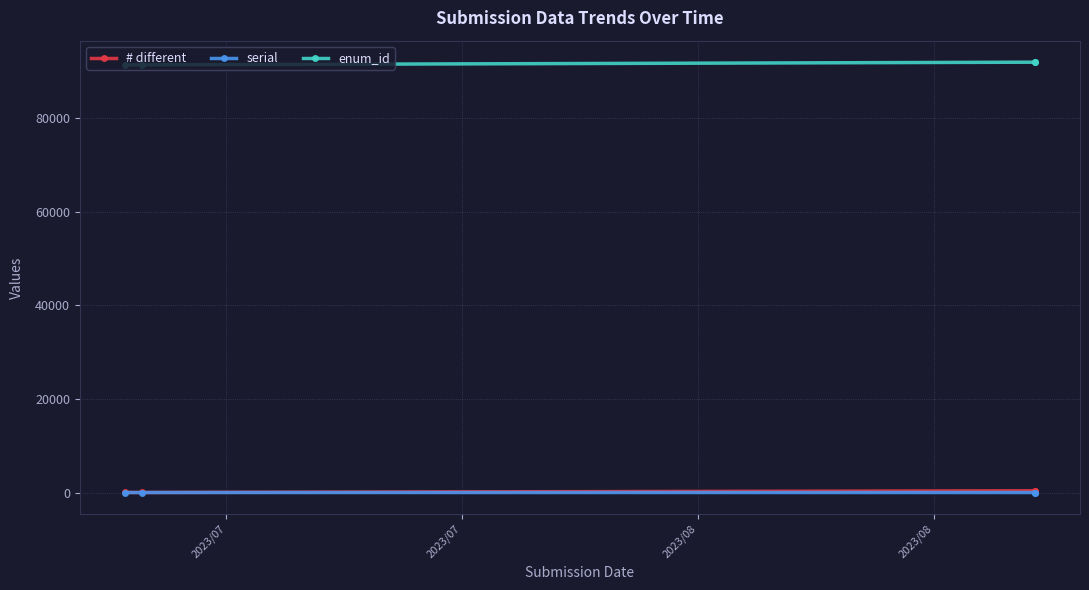

At which category is the sum across all series the highest?

2023/08